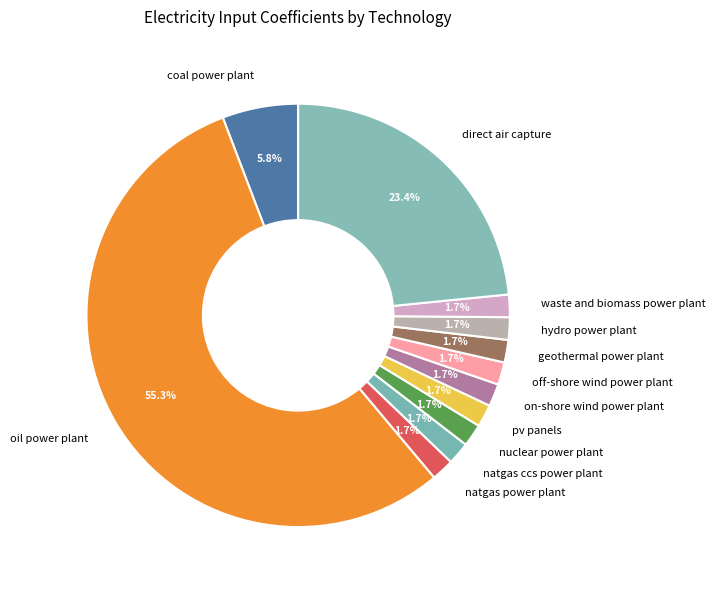

Is the sum of geothermal power plant and off-shore wind power plant greater than half?

No